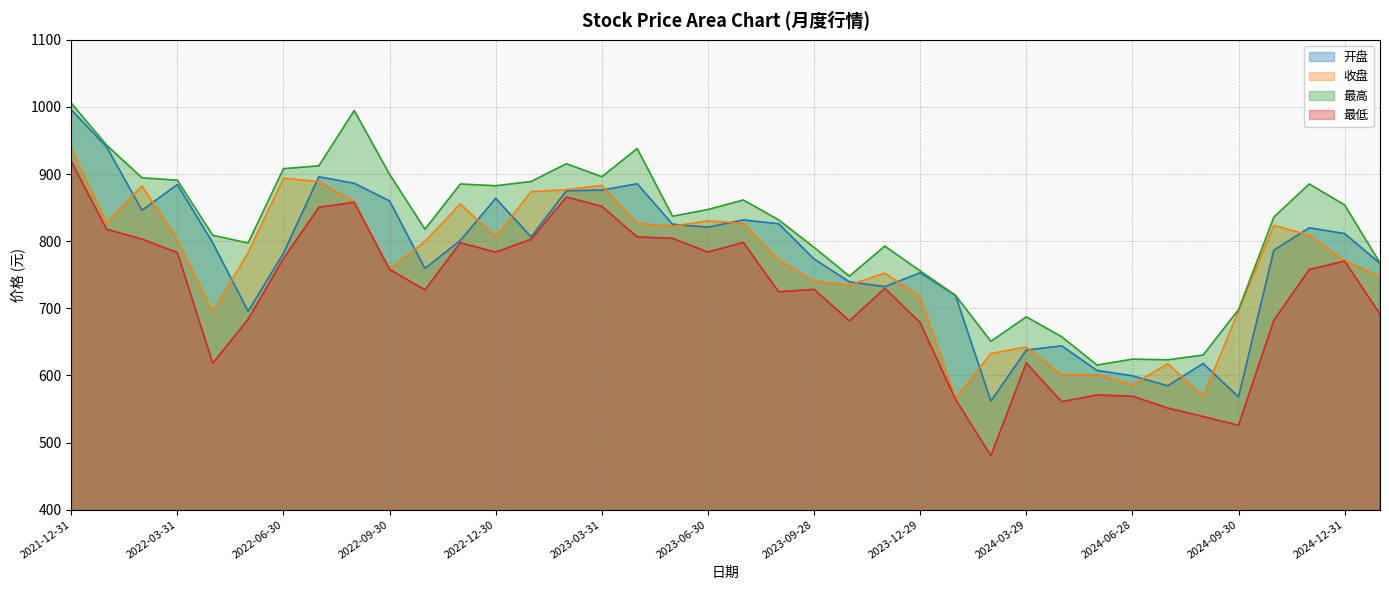

What position from the left is 2023-11-30?

24